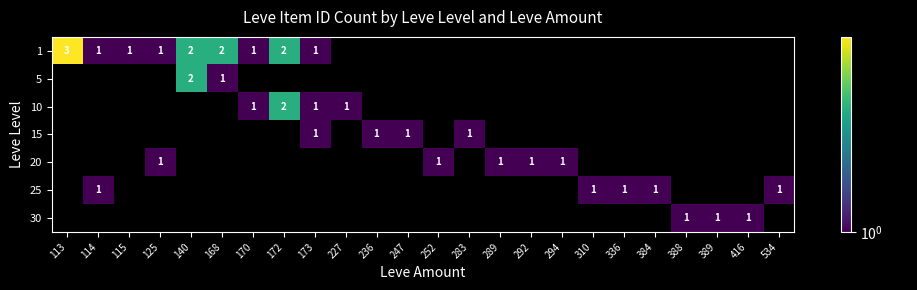

The 1 series shows 1 at 170. True or false?

True